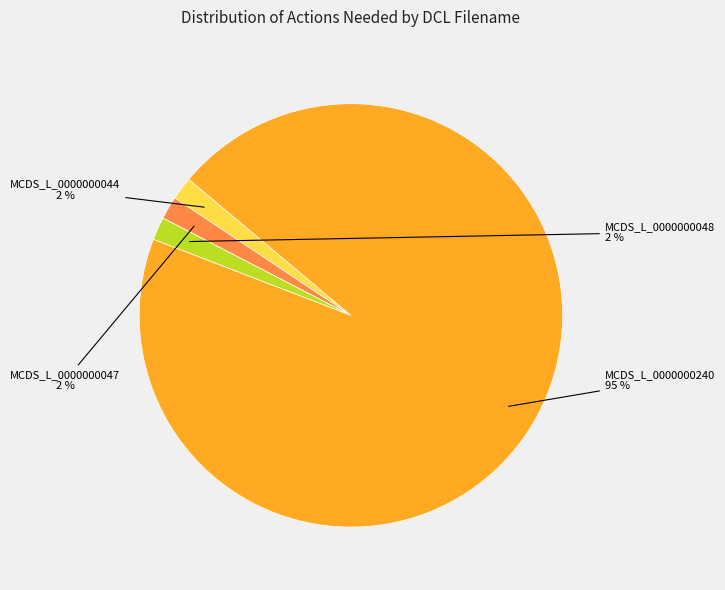

Which category has the biggest portion of the pie?

MCDS_L_0000000240